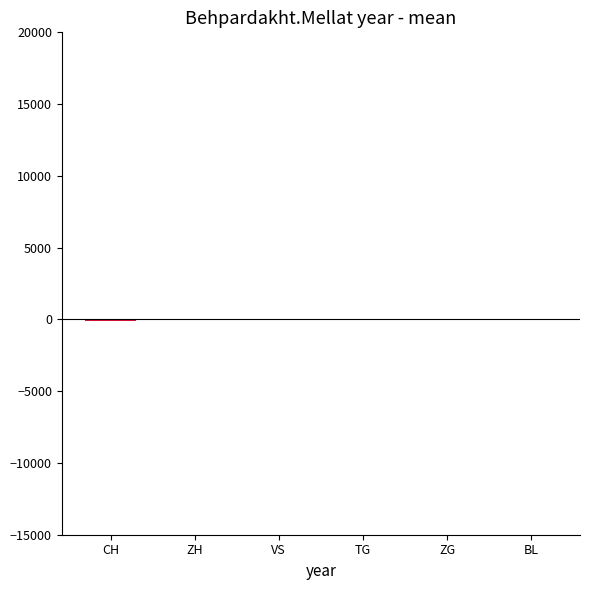

What is the sum of all values?

-82.6